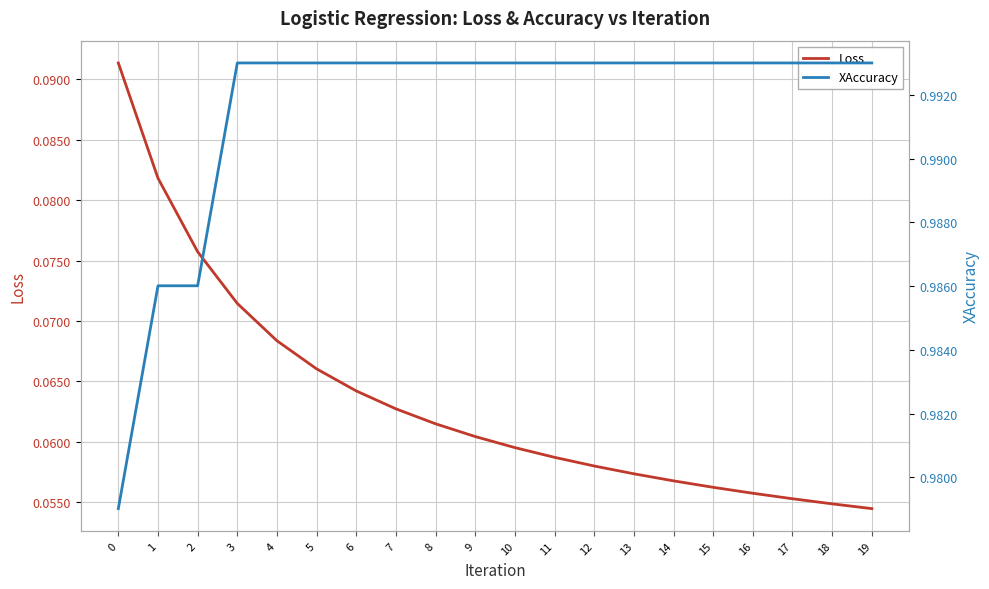

What is the sum of the Loss values at 3 and 15?

0.1